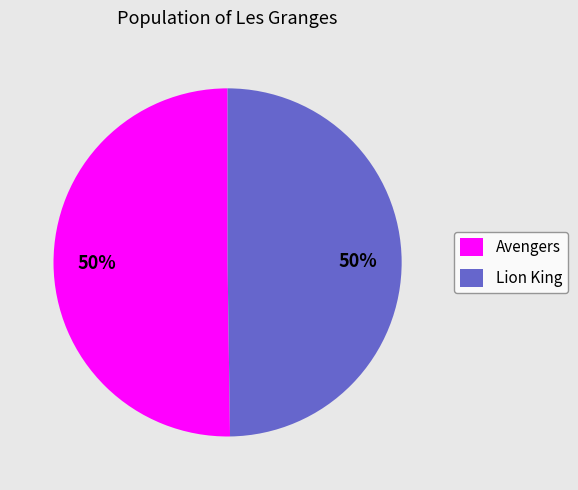

True or false: Avengers accounts for 62% of the total.

False